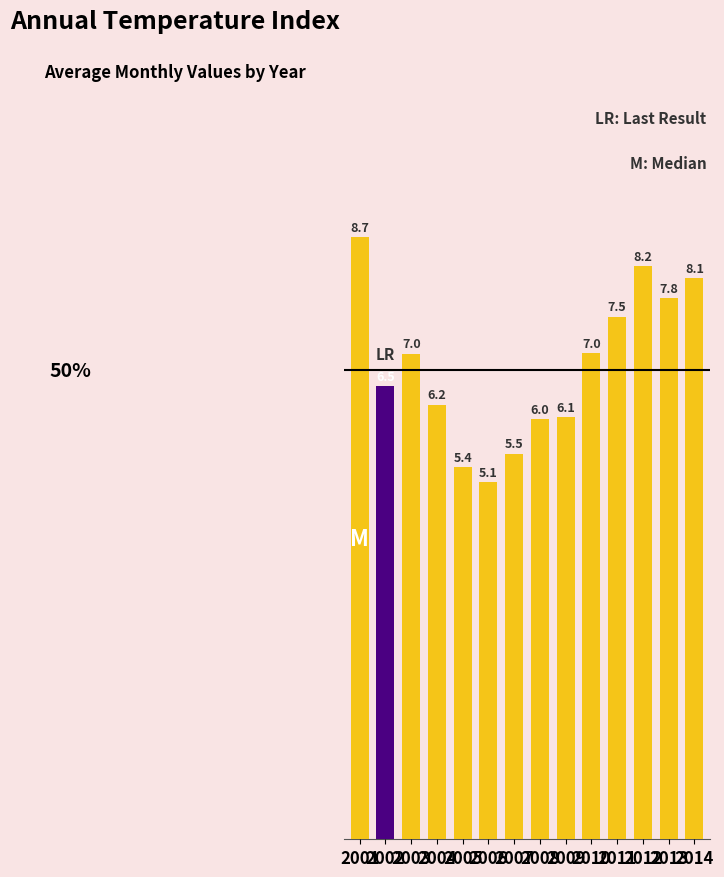

Rank the categories by value from lowest to highest.

2006, 2005, 2007, 2008, 2009, 2004, 2002, 2003, 2010, 2011, 2013, 2014, 2012, 2001